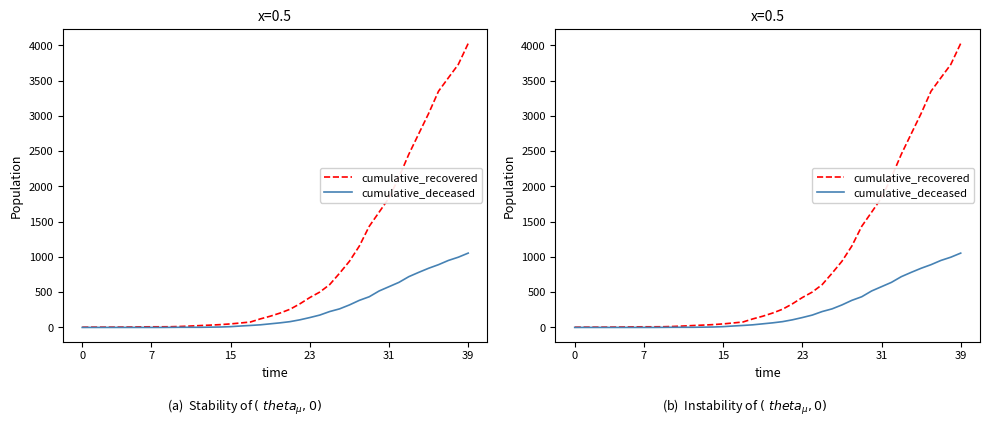

What is the label of the 25th point from the left?

24